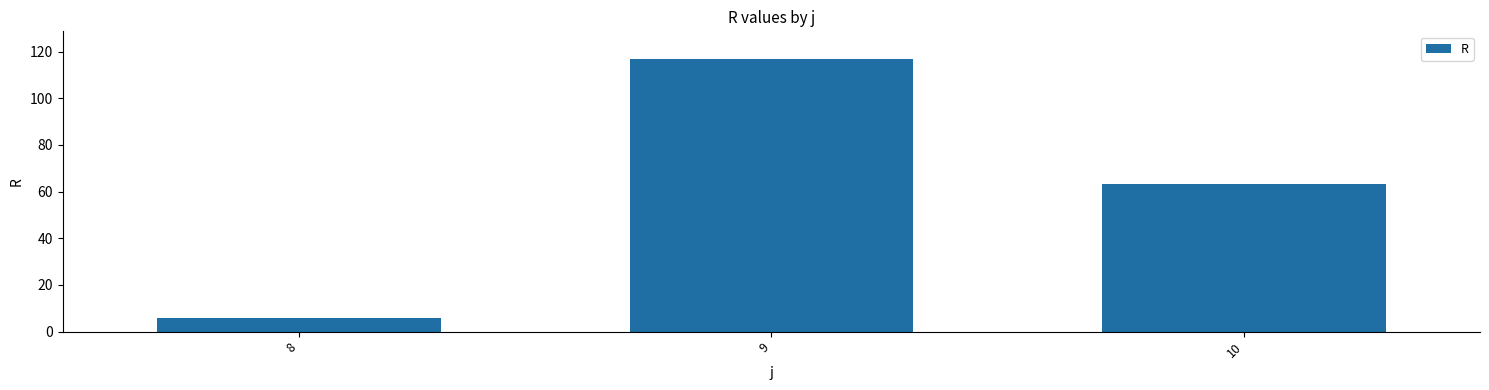

List the labels in order of value, largest first.

9, 10, 8